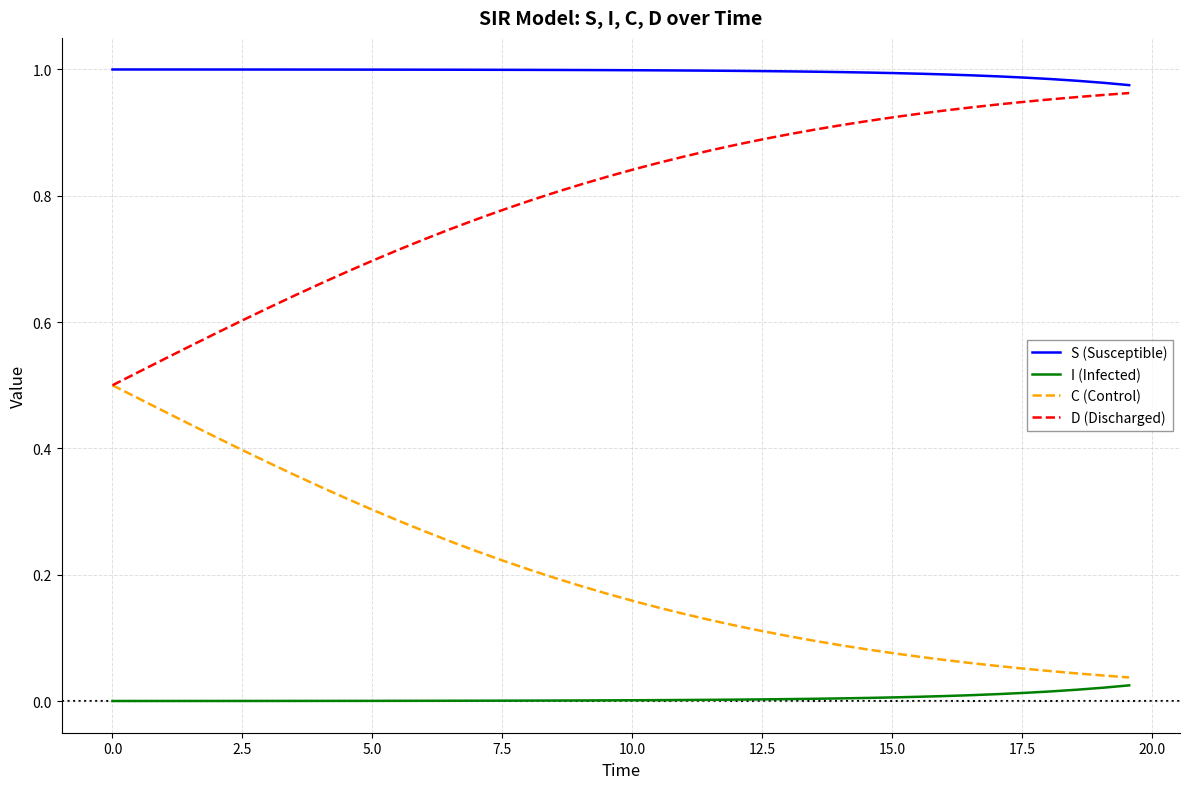

List the series in order of their overall mean, highest first.

S (Susceptible), D (Discharged), C (Control), I (Infected)